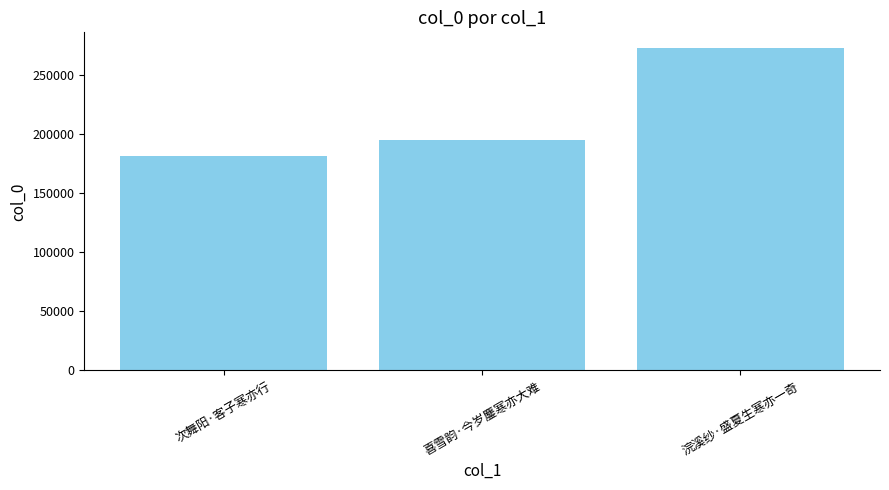

At which label is the value closest to 226637?

喜雪韵·今岁鏖寒亦大难